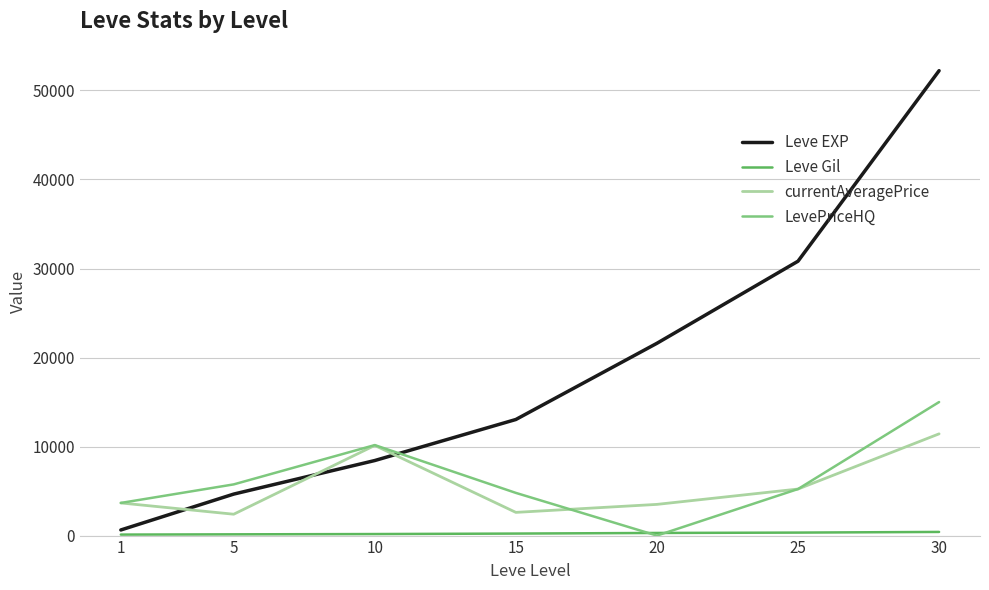

What is the highest value of the Leve EXP series?

52220.0